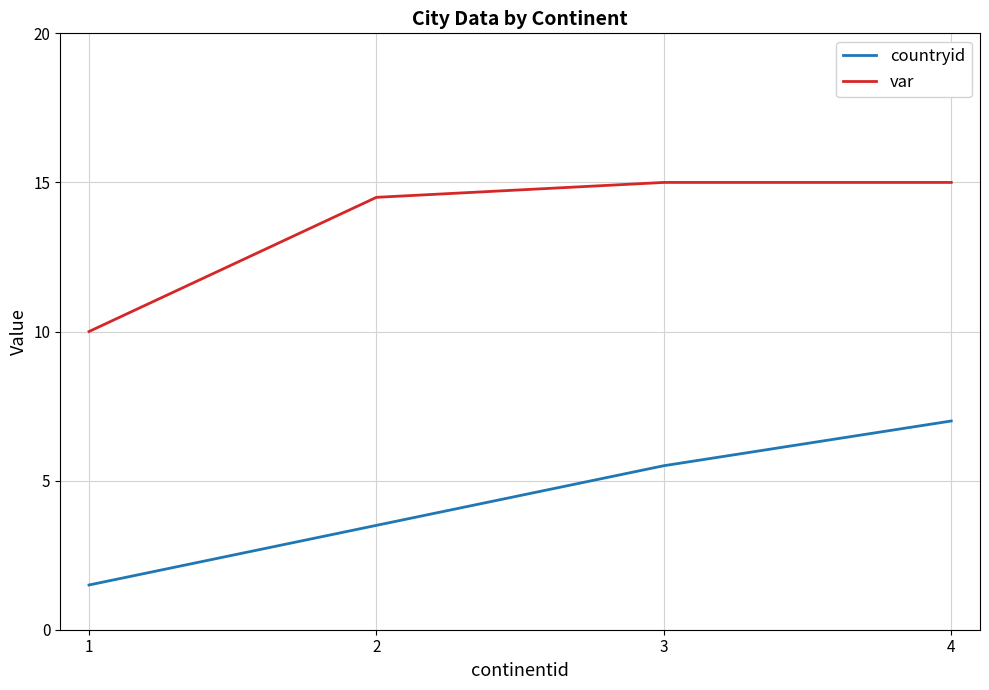

What is the approximate value of countryid at 3?

5.5